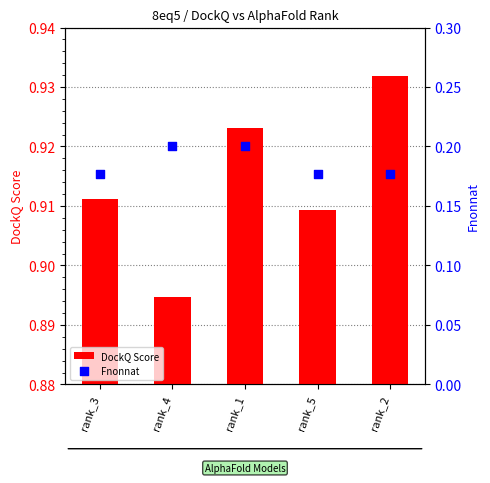

Which series has the largest total across all categories?

DockQ Score